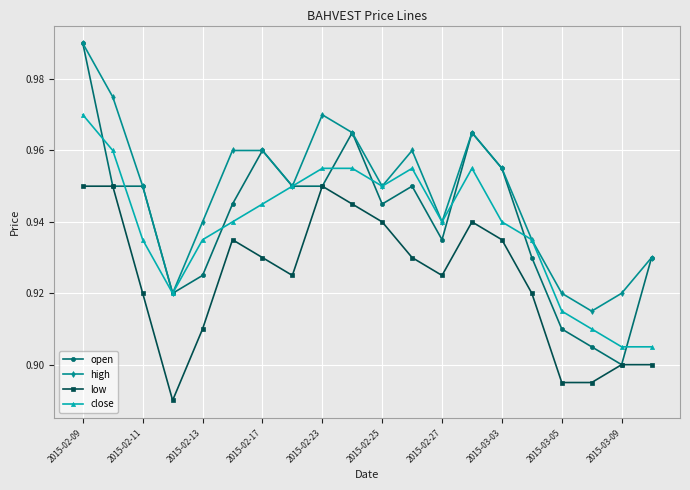

At how many categories does at least one series exceed 0?

20